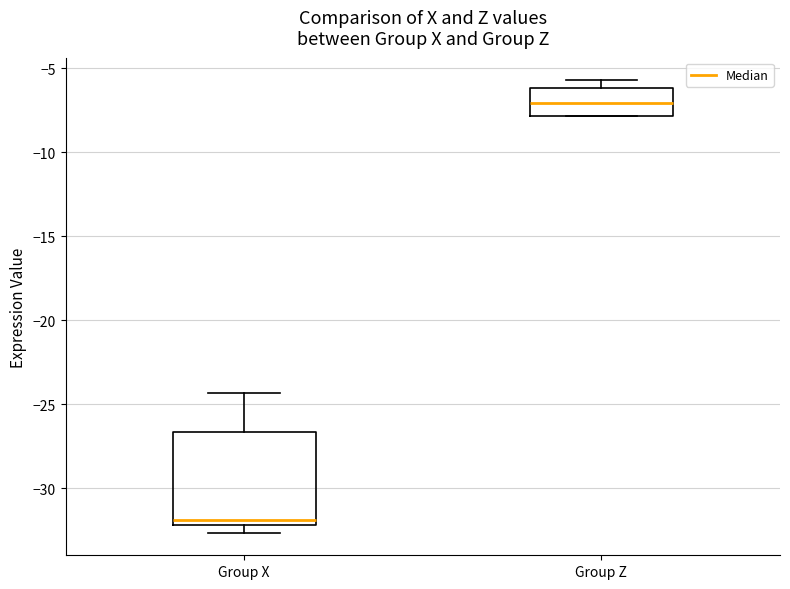

Reading left to right, read every box against the y-axis: the position of its median line, the range the box covers, and the ends of its whiskers. The values are not printed on the chart, so give them approximately, as read against the axis.

Group X: median -32.0 (just above the box's lower edge), box -32.0 to -26.5, whiskers -32.5 to -24.5
Group Z: median -7.0, box -8.0 to -6.0, whiskers -8.0 to -5.5